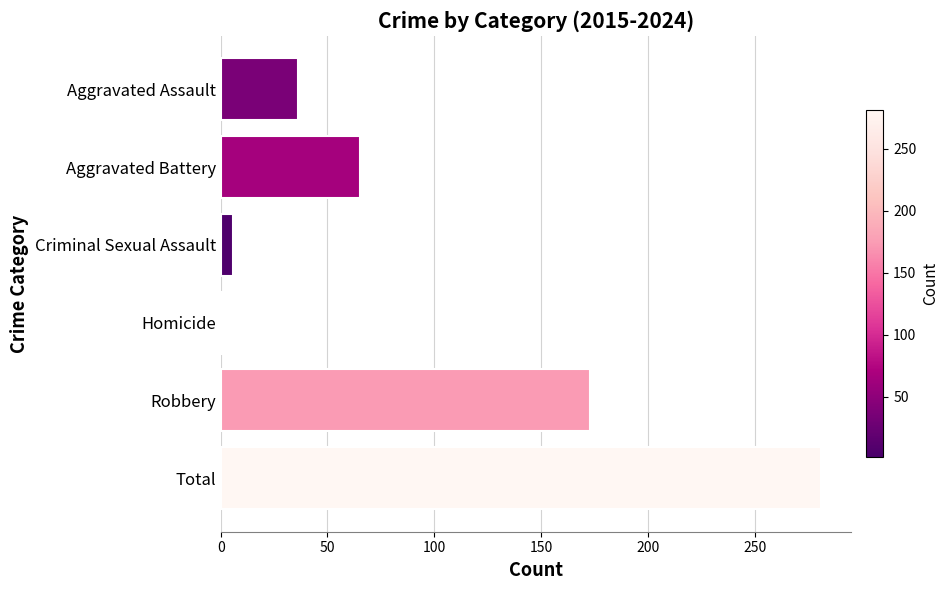

What is the maximum value shown in the chart?

281